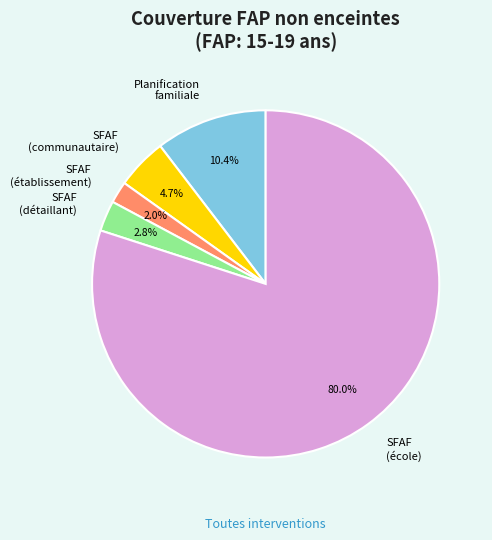

How many segments does this pie chart have?

5